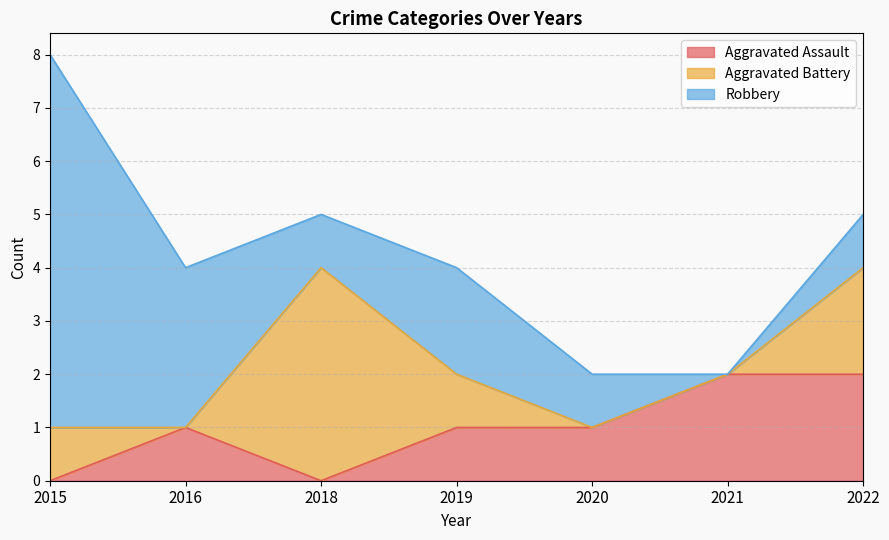

Count the number of data series in this chart.

3